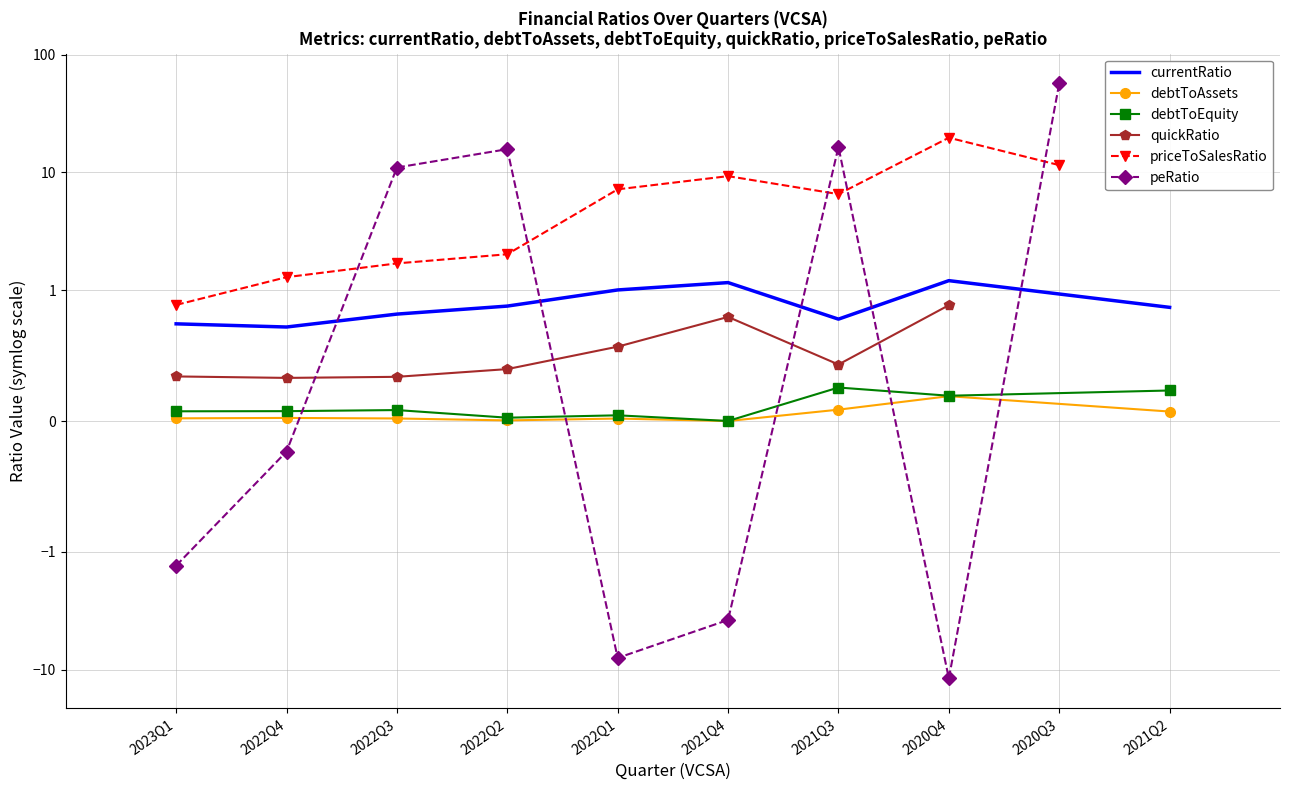

What is the approximate value of peRatio at 2022Q1?

-7.9